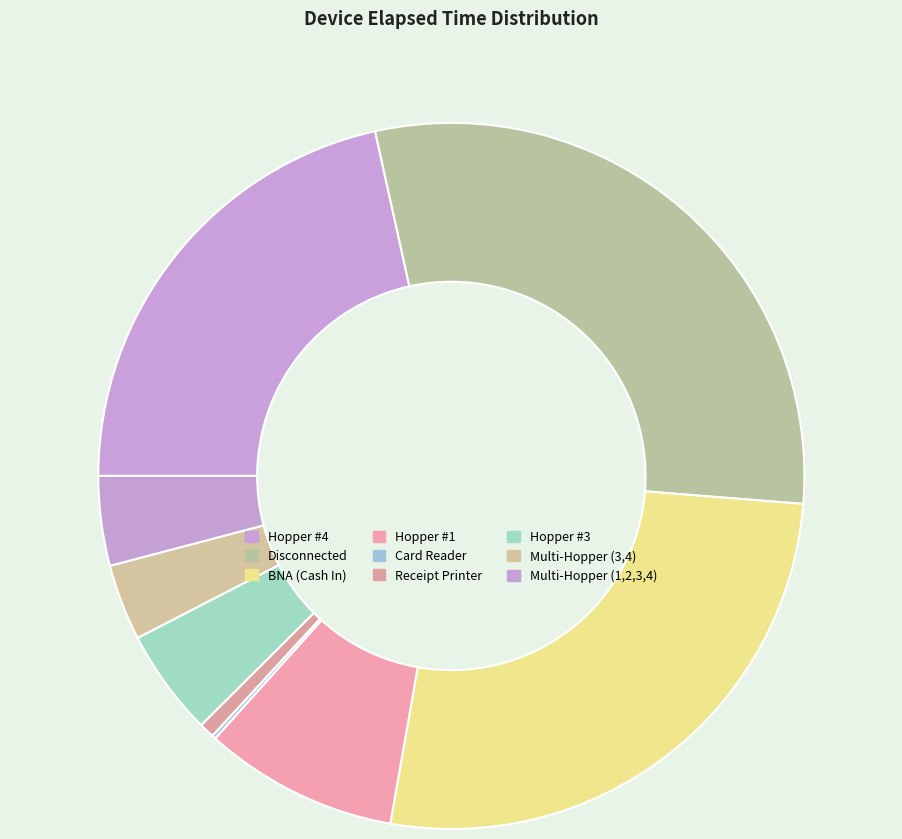

To the nearest percent, what is the average slice percentage?

11%